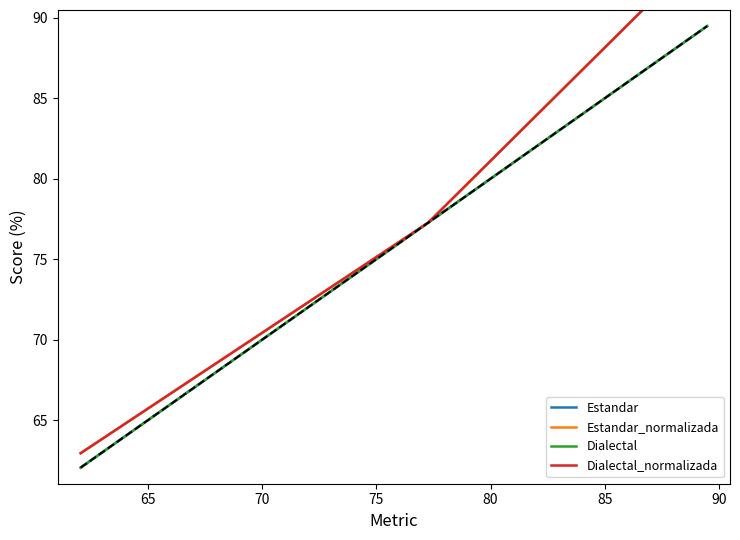

What is the value of the Dialectal_normalizada point at the 3rd from the left?

94.4